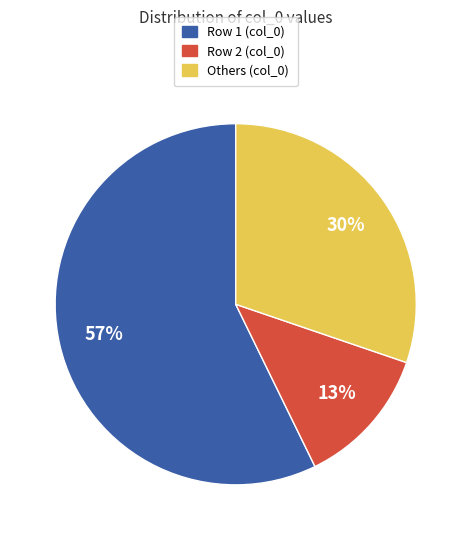

To the nearest percent, what is the average slice percentage?

33%